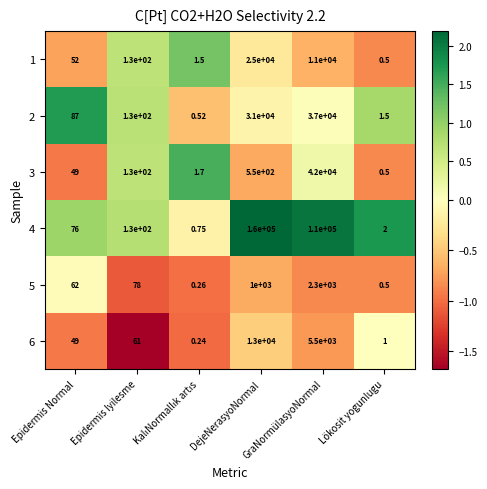

Where is 2 nearest to the value 18500?

DejeNerasyoNormal